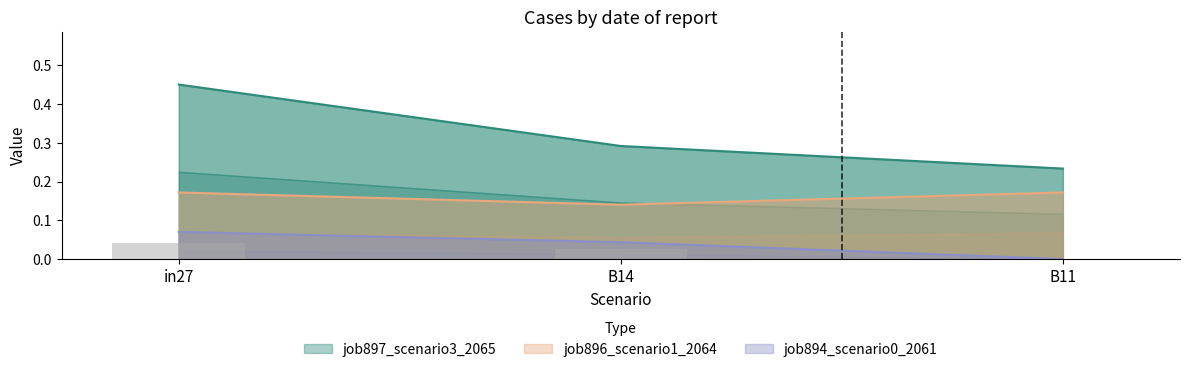

Which series has the largest total across all categories?

job897_scenario3_2065